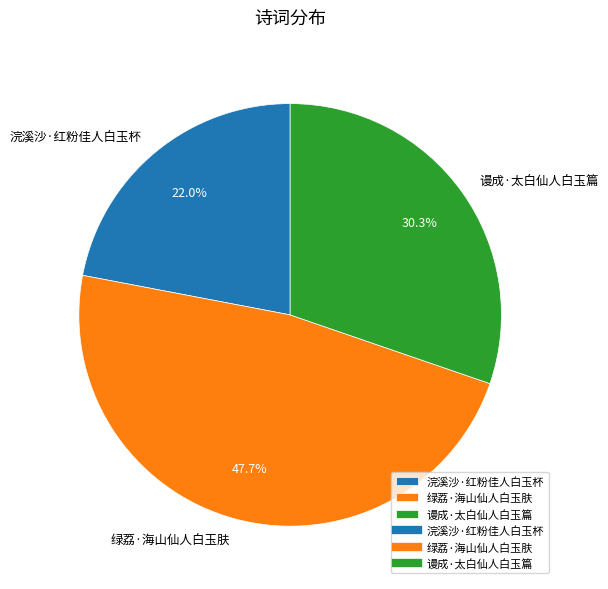

To the nearest percent, what is the combined percentage of 谩成·太白仙人白玉篇 and 绿荔·海山仙人白玉肤?

78%